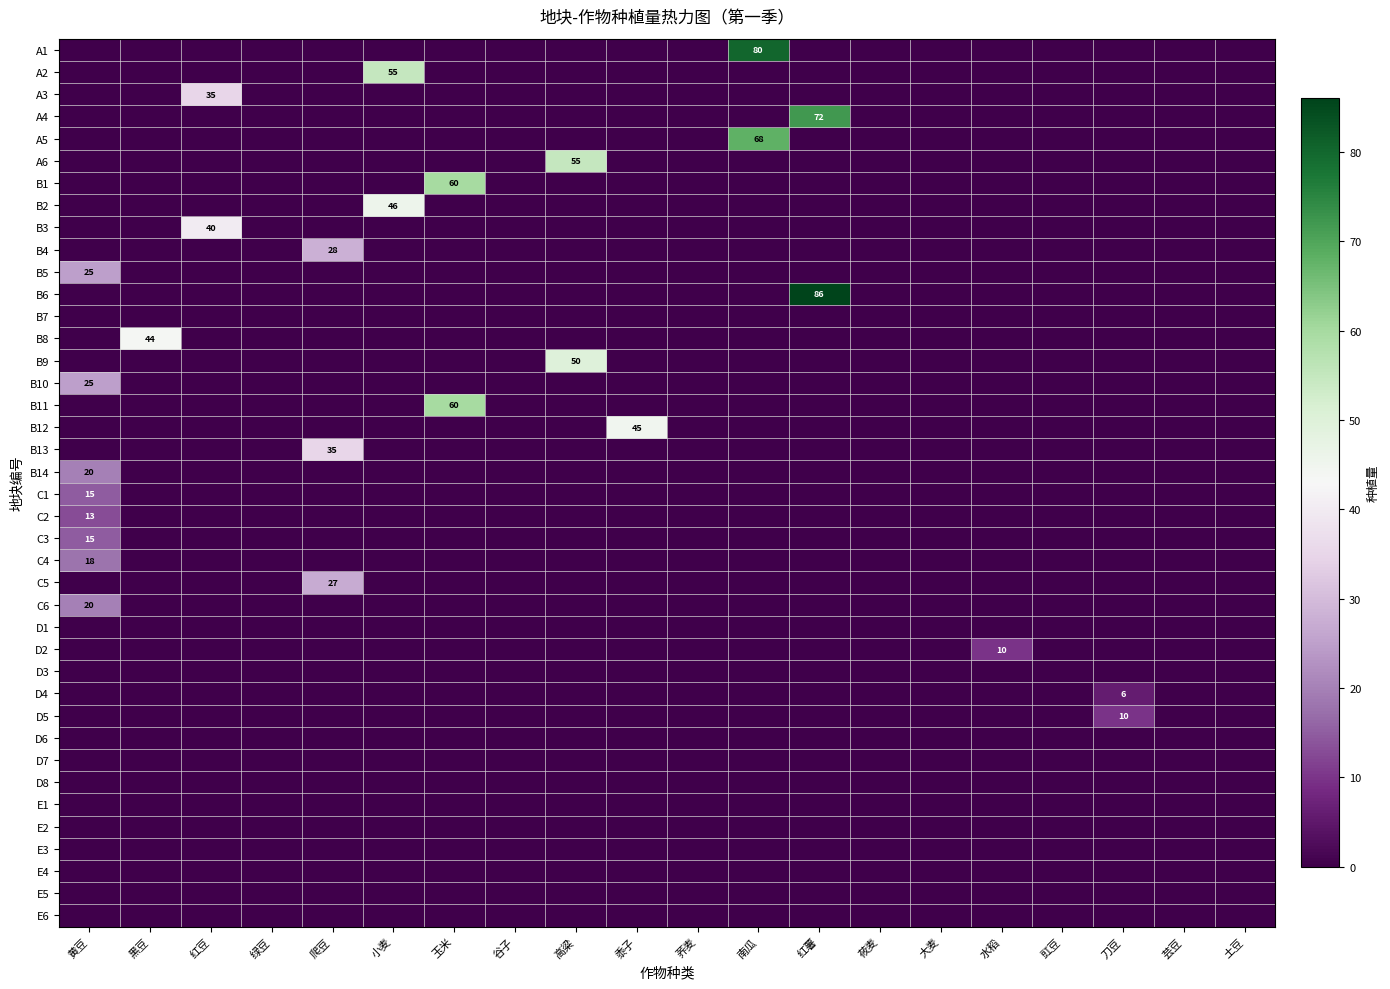

Is the value of E3 at 土豆 greater than the value of E5 at 绿豆?

No